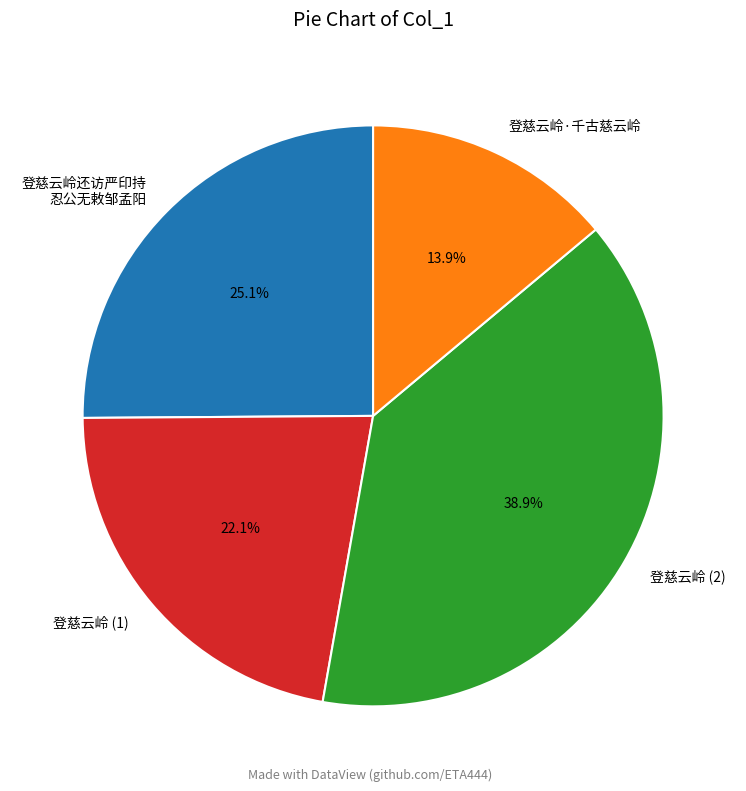

How many segments does this pie chart have?

4